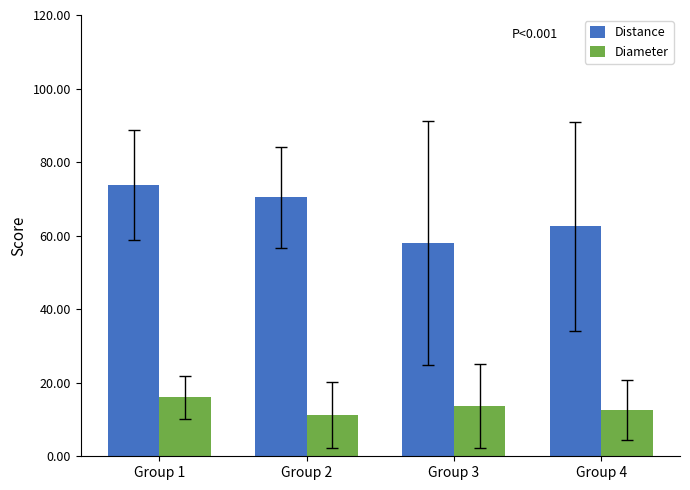

At which category is the sum across all series the highest?

Group 1